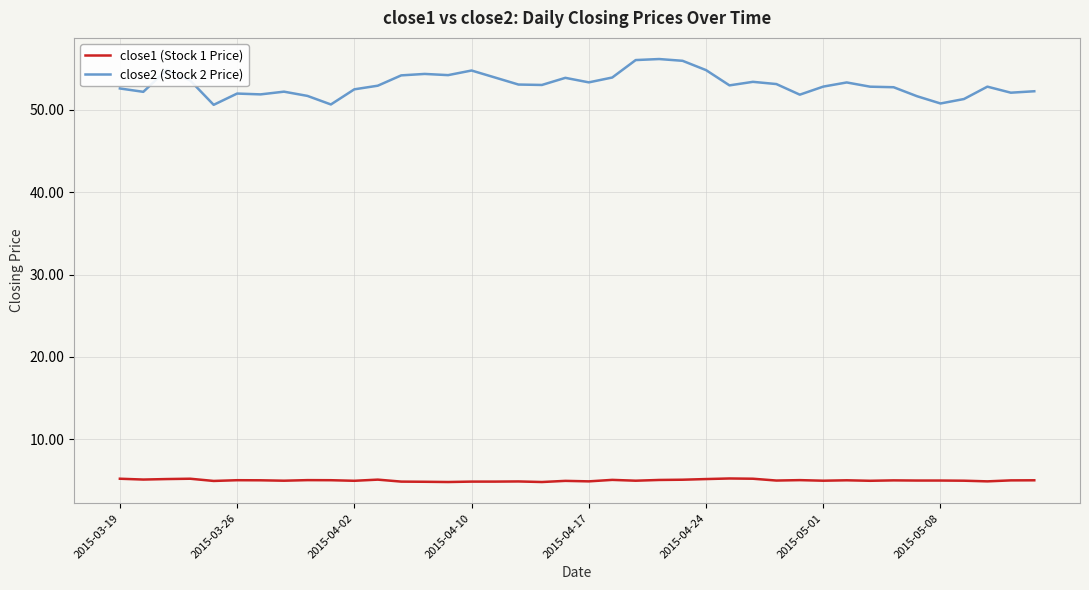

Which series has the largest range (max minus min)?

close2 (Stock 2 Price)